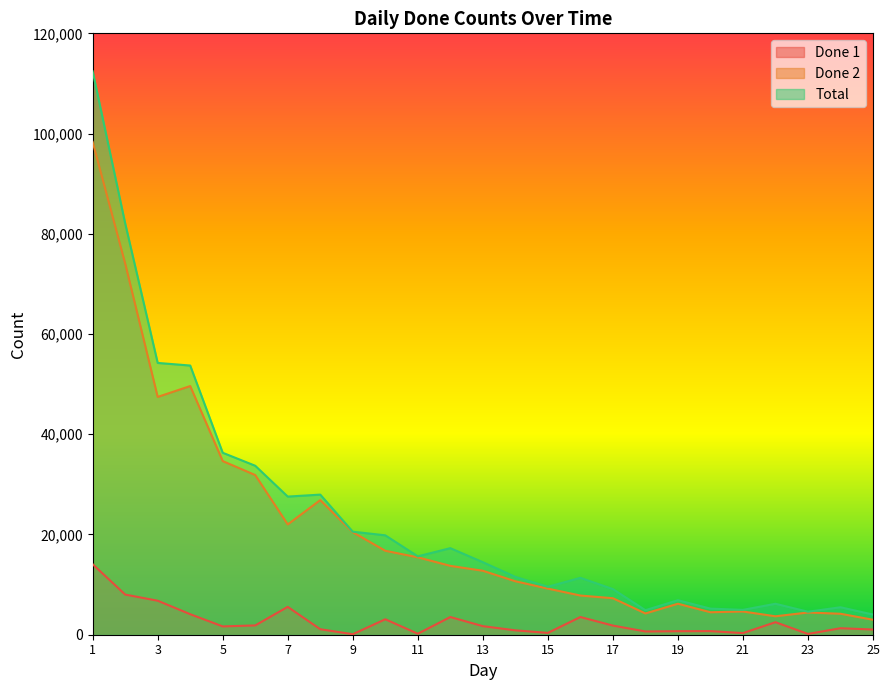

Rank the series by their maximum value, from highest to lowest.

Total, Done 2, Done 1